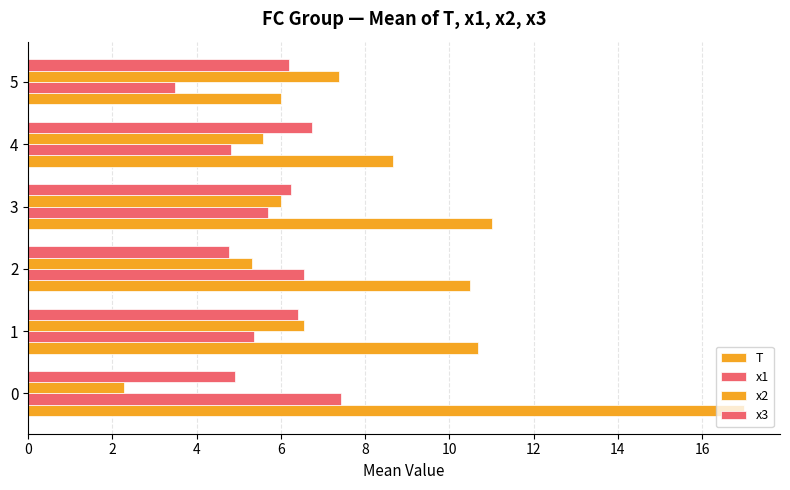

How many data points in x1 are less than 5?

2